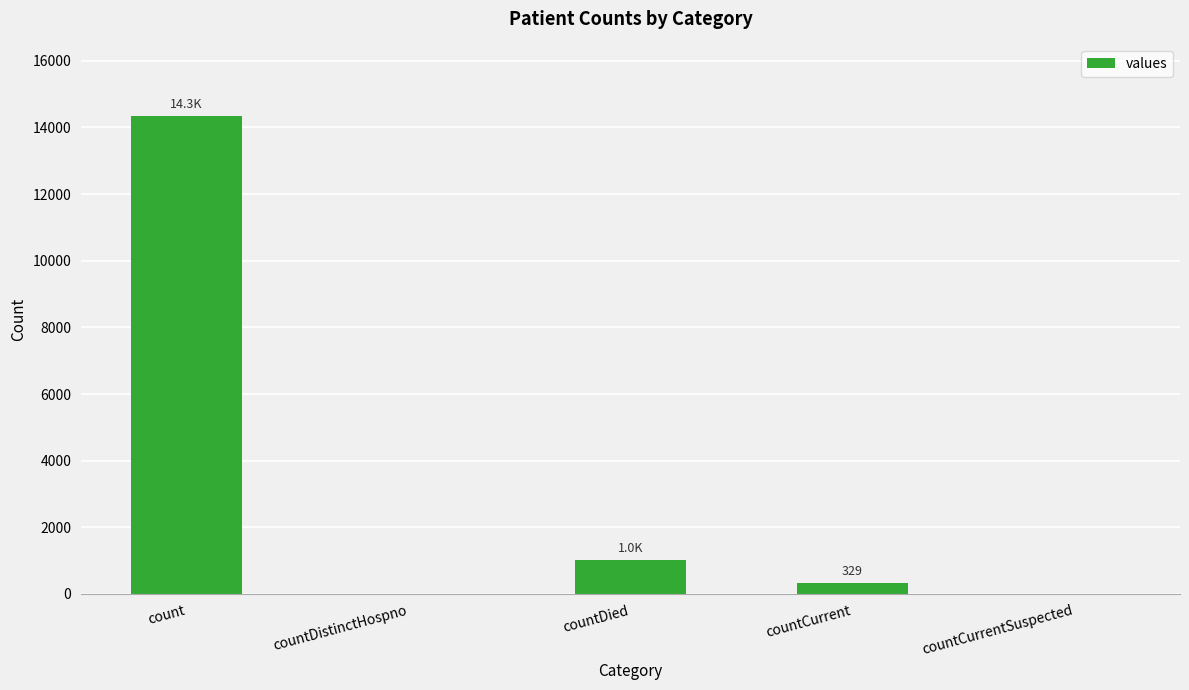

Reading left to right, what are all the values shown in this chart?

count=14339	countDistinctHospno=0	countDied=1023	countCurrent=329	countCurrentSuspected=0